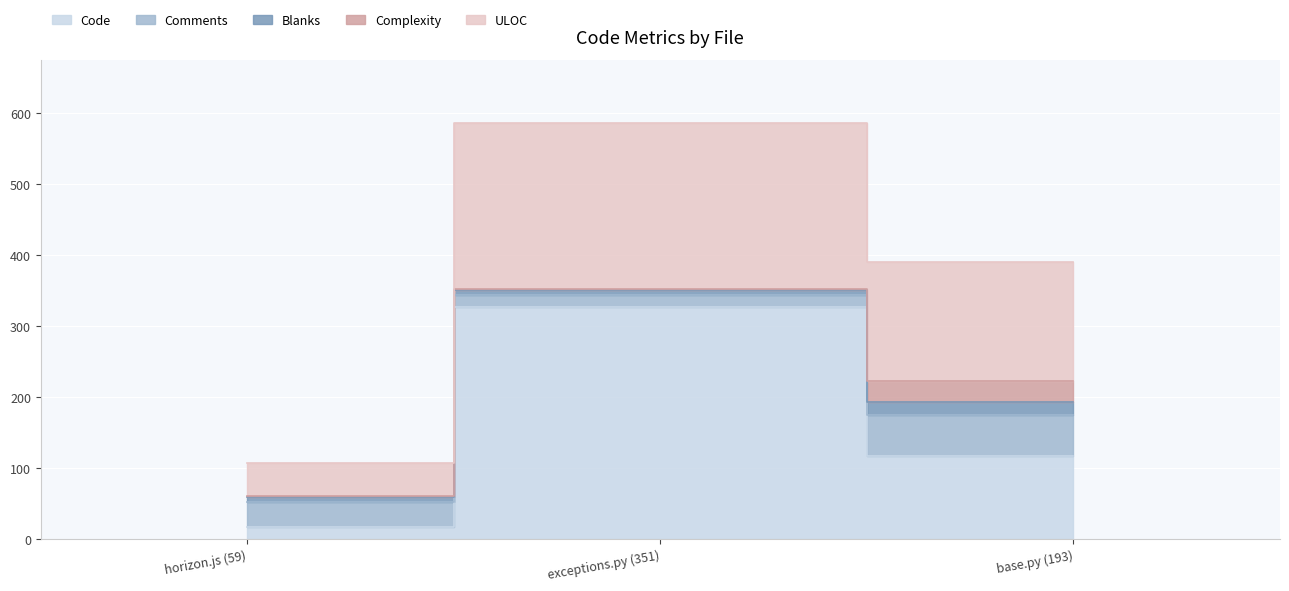

What position from the right is base.py (193)?

1